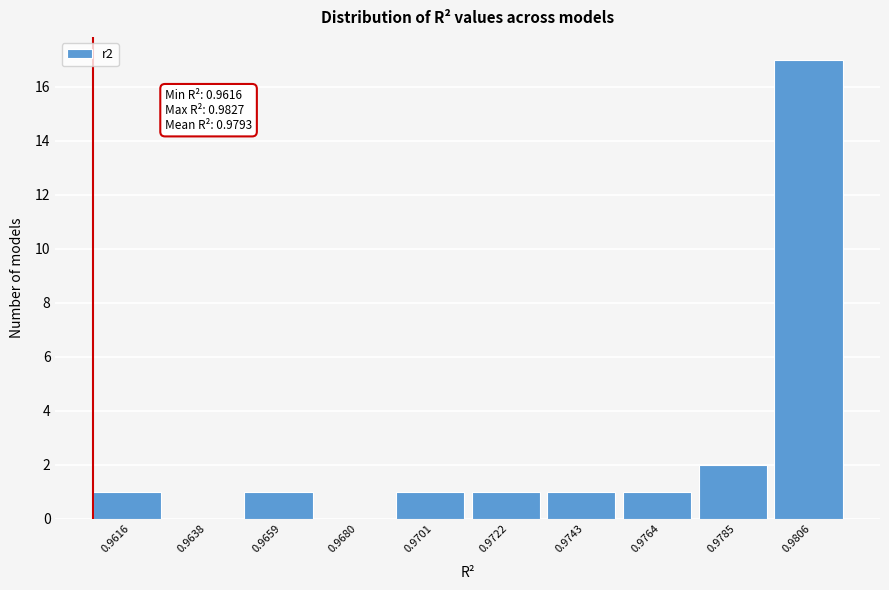

Reading left to right, extract all data points from this chart.

0.9616=1	0.9638=0	0.9659=1	0.9680=0	0.9701=1	0.9722=1	0.9743=1	0.9764=1	0.9785=2	0.9806=17